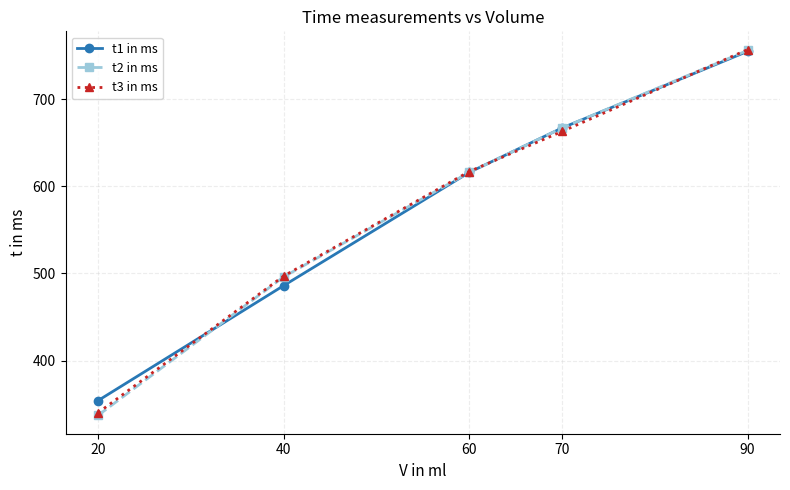

Is the value of t1 in ms at 20 greater than the value of t3 in ms at 60?

No